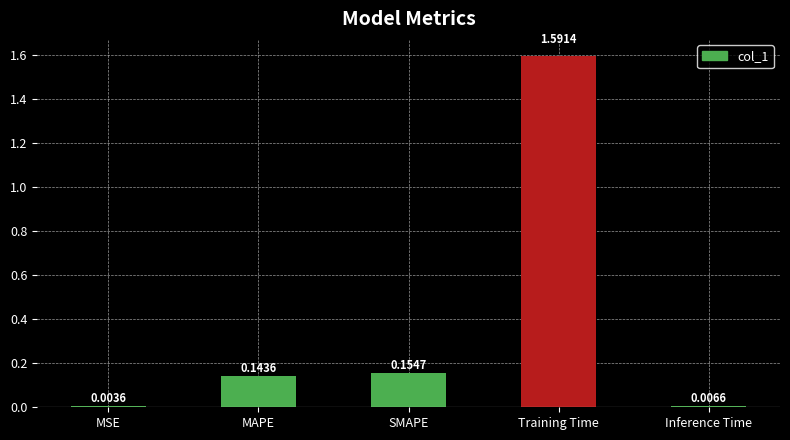

Where is the data nearest to the value 0?

MSE